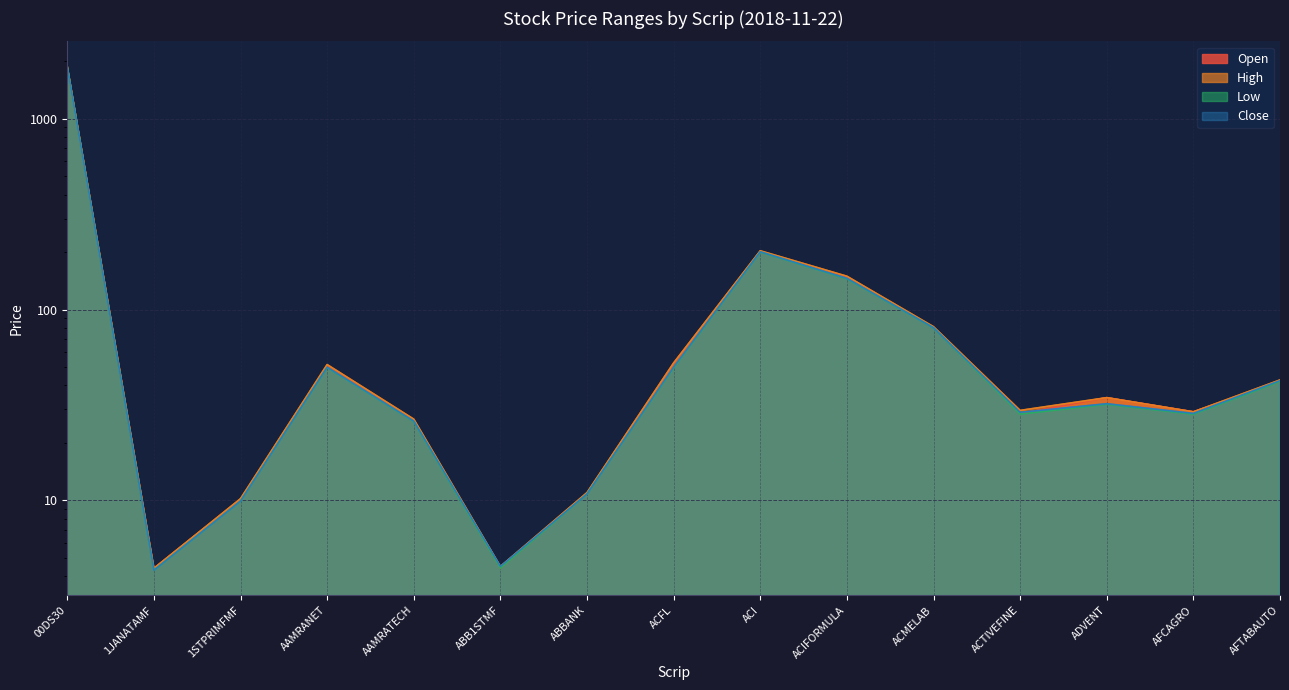

The value of Close at AFCAGRO is 45.5. True or false?

False